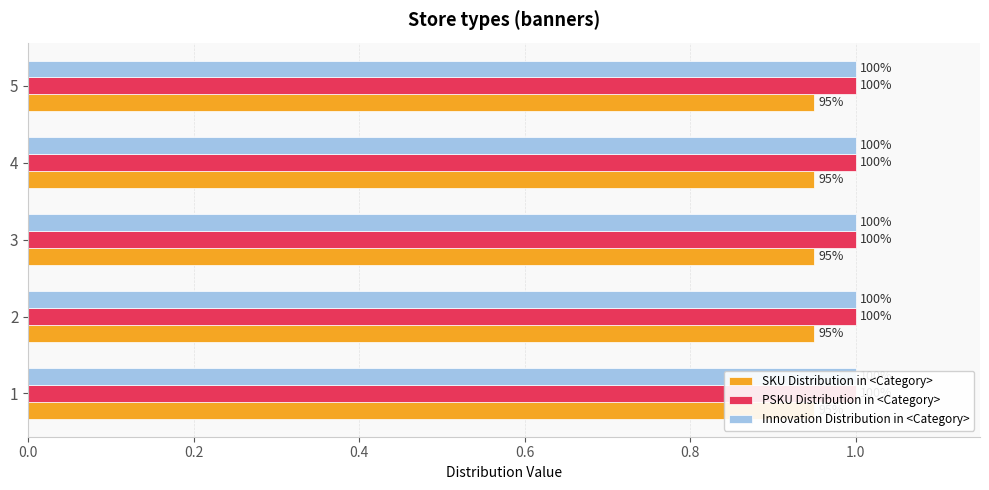

What are all the series names shown in the legend?

SKU Distribution in <Category>, PSKU Distribution in <Category>, Innovation Distribution in <Category>